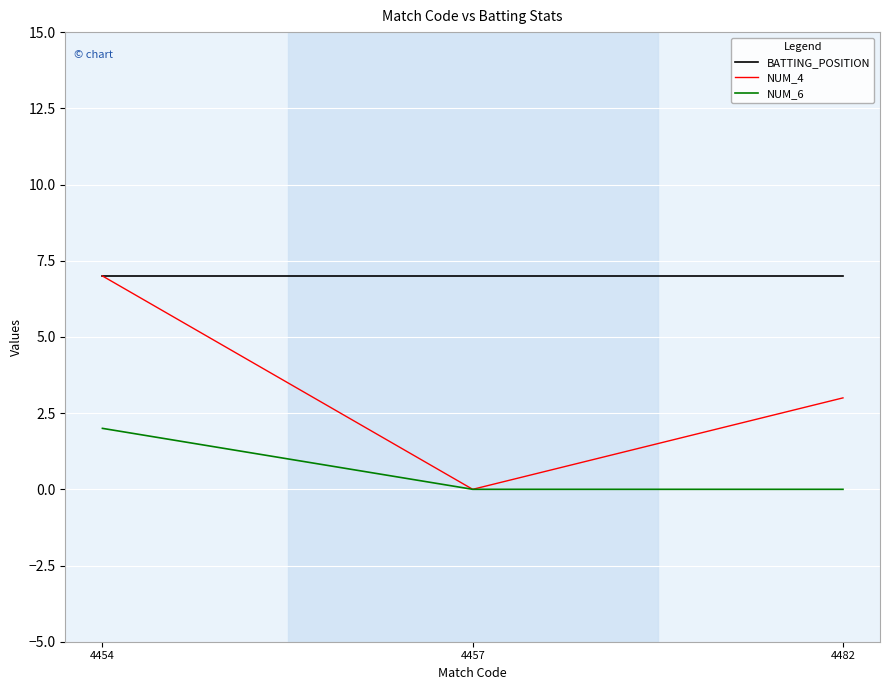

Which series has the largest total across all categories?

BATTING_POSITION